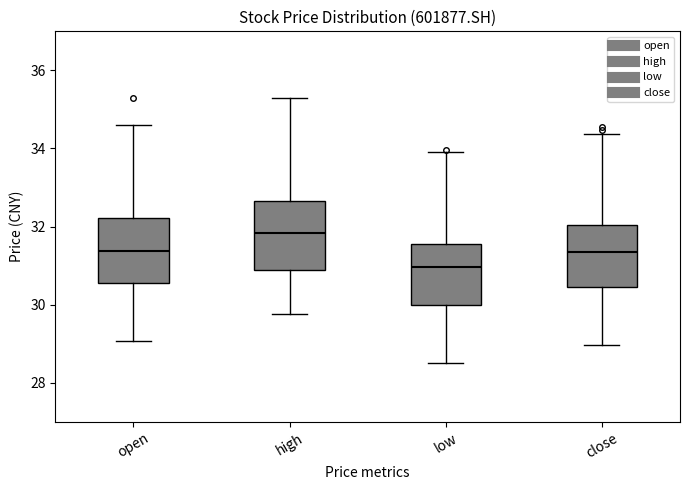

Which box's median line is the highest?

high